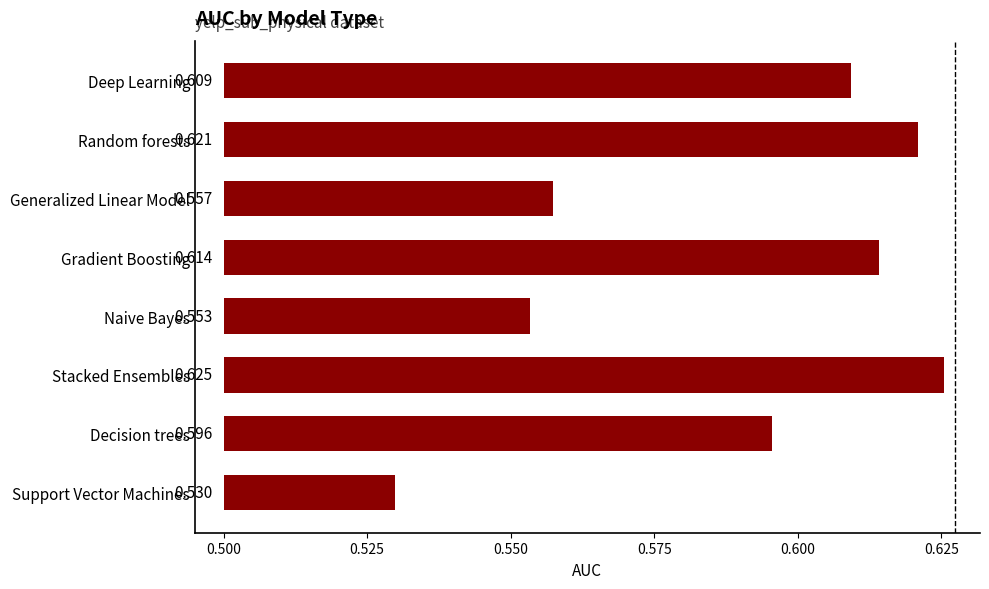

How many values are between 0 and 1?

8